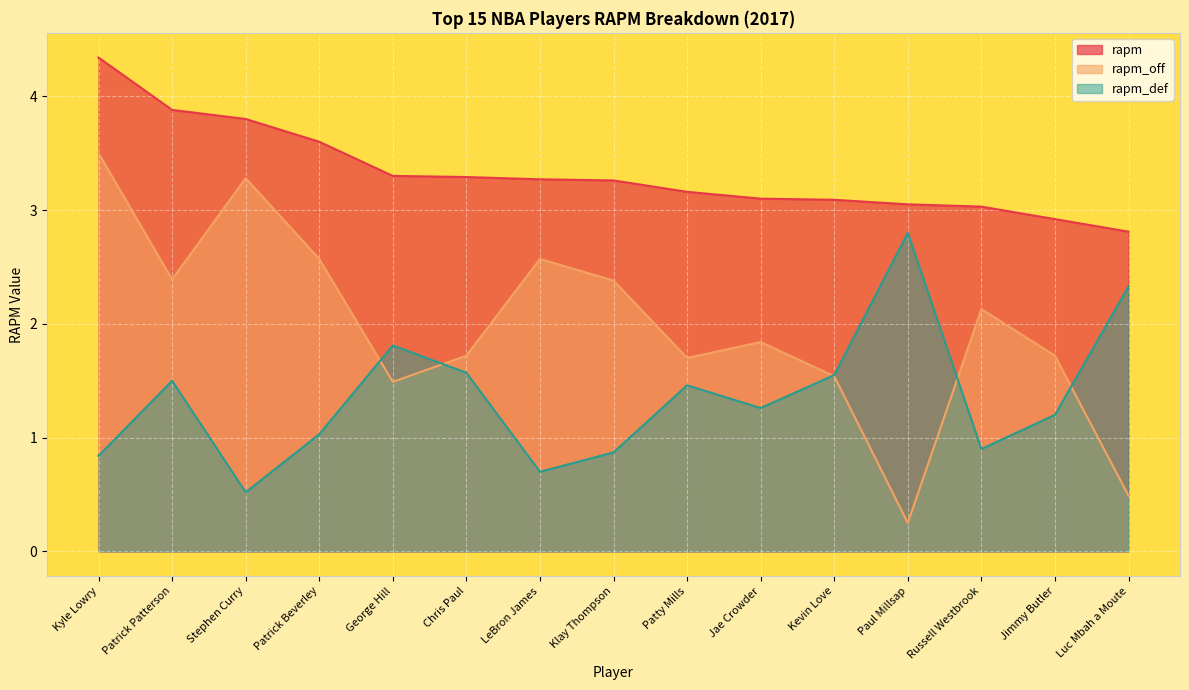

Is it true that rapm_off equals 1.4 at Stephen Curry?

False